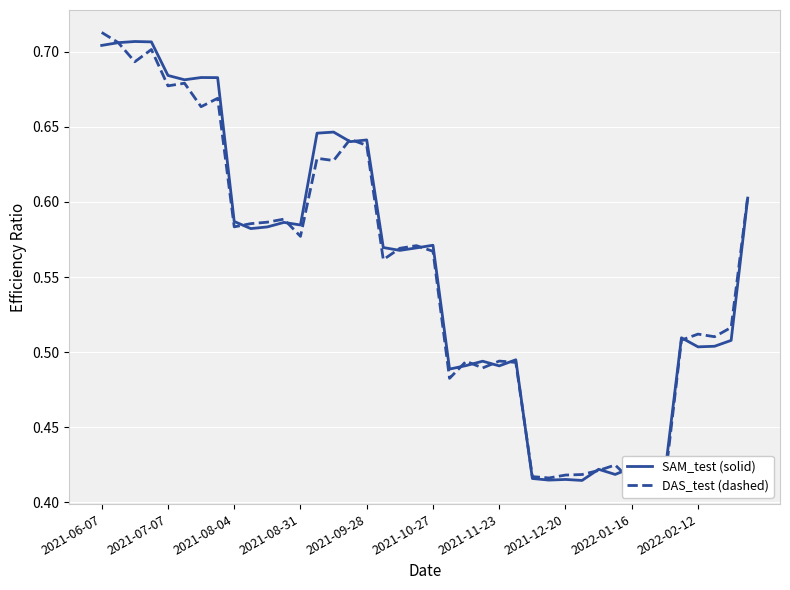

Reading right to left, extract all data points from this chart.

SAM_test (solid): 0.6	0.5	0.5	0.5	0.5	0.4	0.4	0.4	0.4	0.4	0.4	0.4	0.4	0.4	0.5	0.5	0.5	0.5	0.5	0.6	0.6	0.6	0.6	0.6	0.6	0.6	0.6	0.6	0.6	0.6	0.6	0.6	0.7	0.7	0.7	0.7	0.7	0.7	0.7	0.7
DAS_test (dashed): 0.6	0.5	0.5	0.5	0.5	0.4	0.4	0.4	0.4	0.4	0.4	0.4	0.4	0.4	0.5	0.5	0.5	0.5	0.5	0.6	0.6	0.6	0.6	0.6	0.6	0.6	0.6	0.6	0.6	0.6	0.6	0.6	0.7	0.7	0.7	0.7	0.7	0.7	0.7	0.7